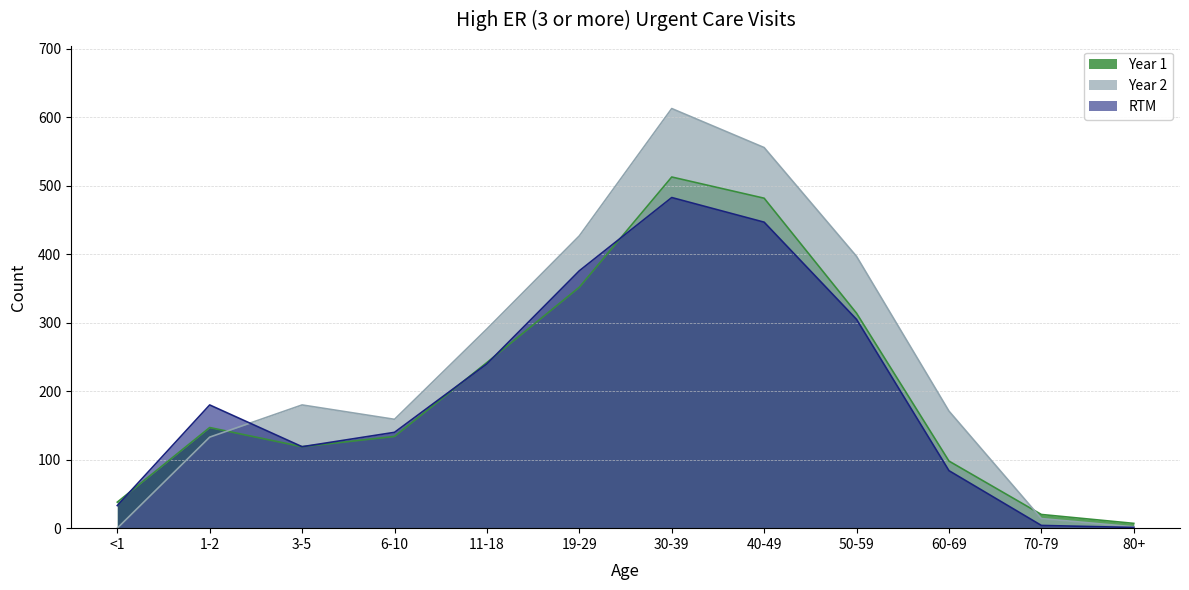

At which category does the chart reach its peak across all series?

30-39